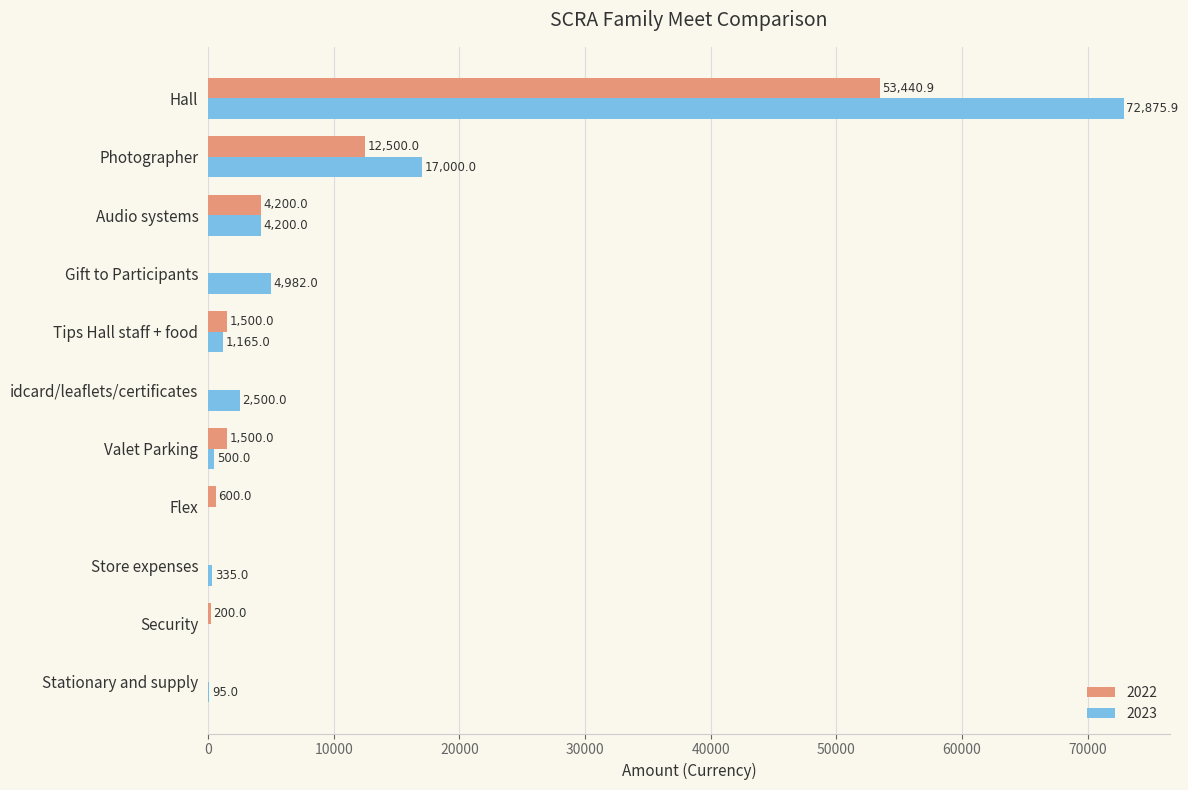

Which series changed the most between Security and Hall?

2023